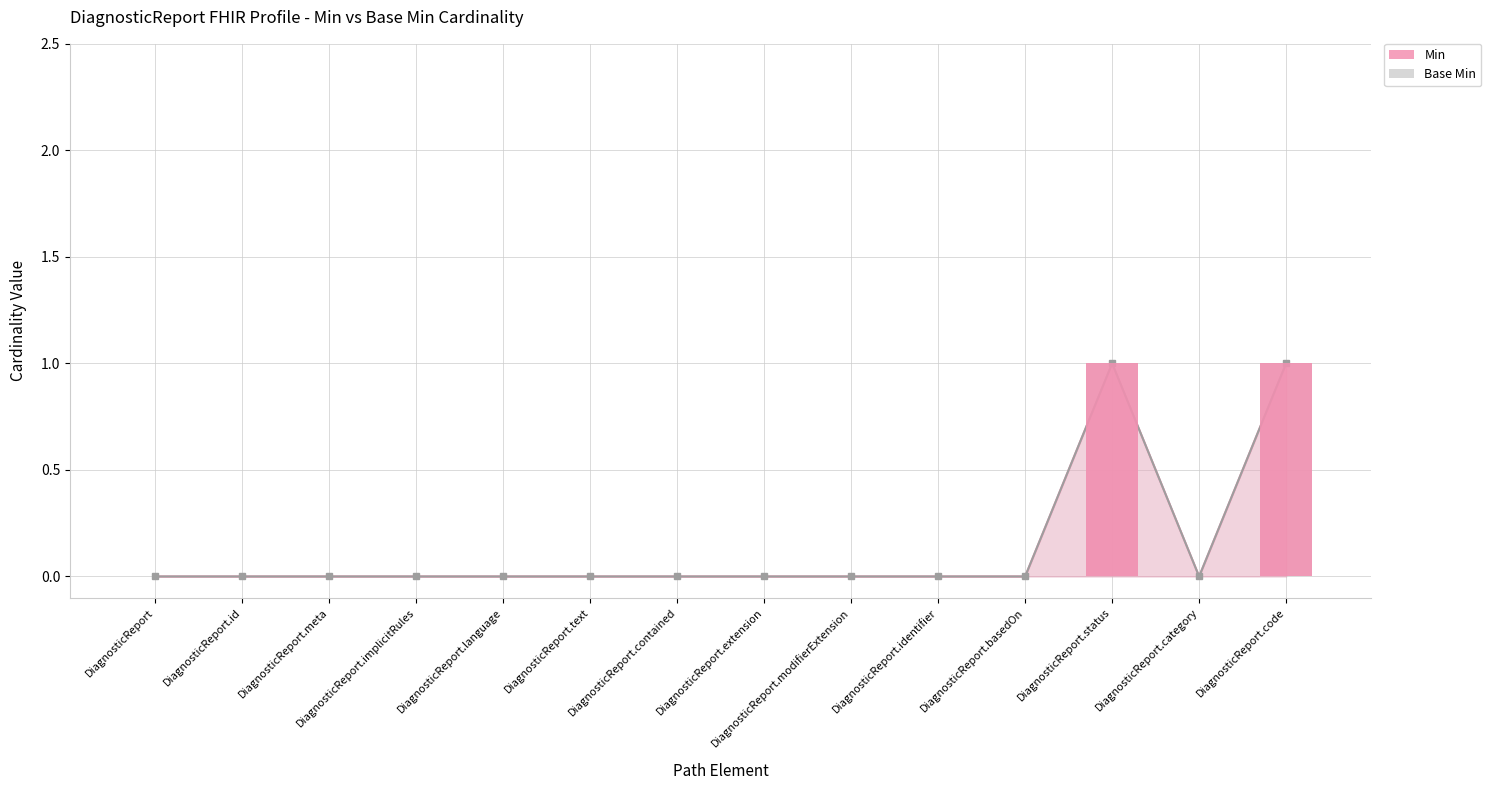

How many positive values does the Base Min series have?

2